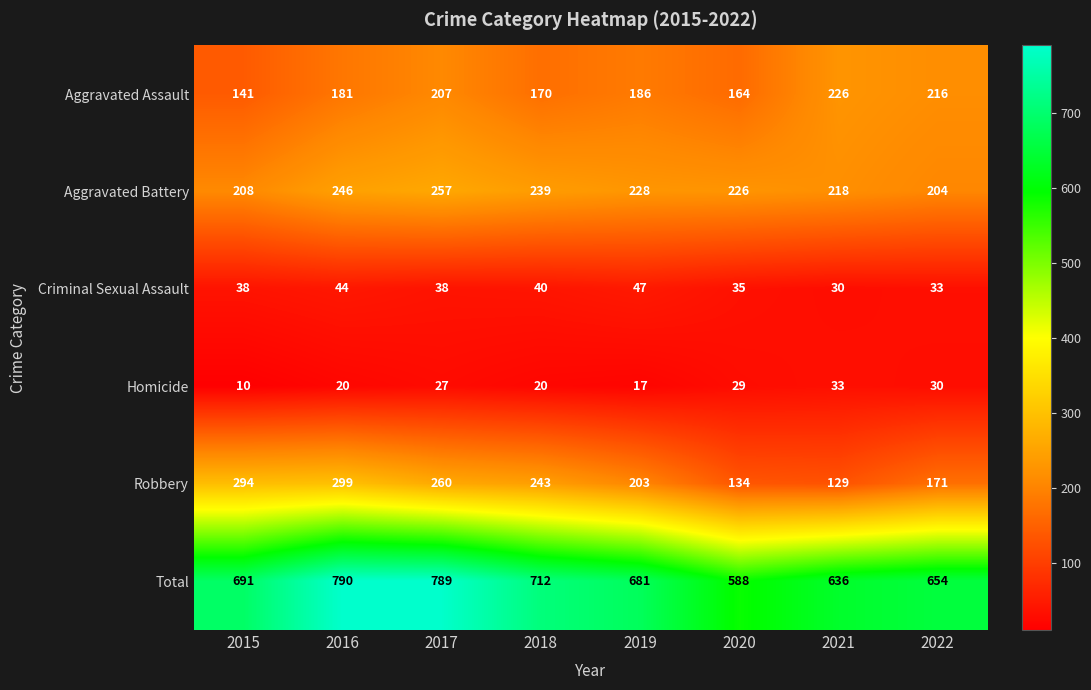

True or false: Total has a value of 790 at 2016.

True